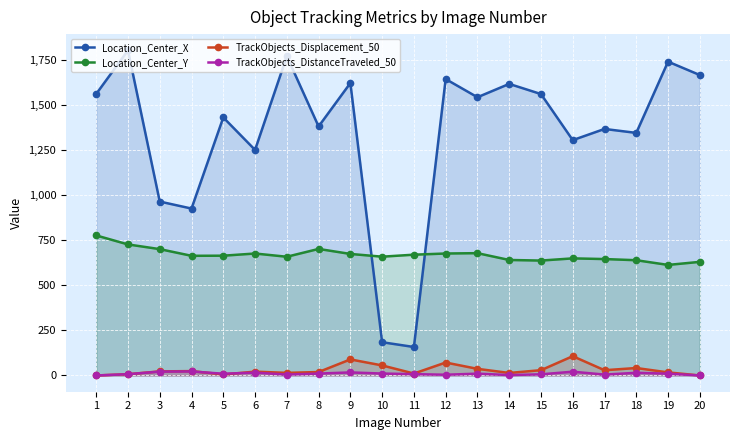

What is the maximum value for TrackObjects_DistanceTraveled_50?

22.3